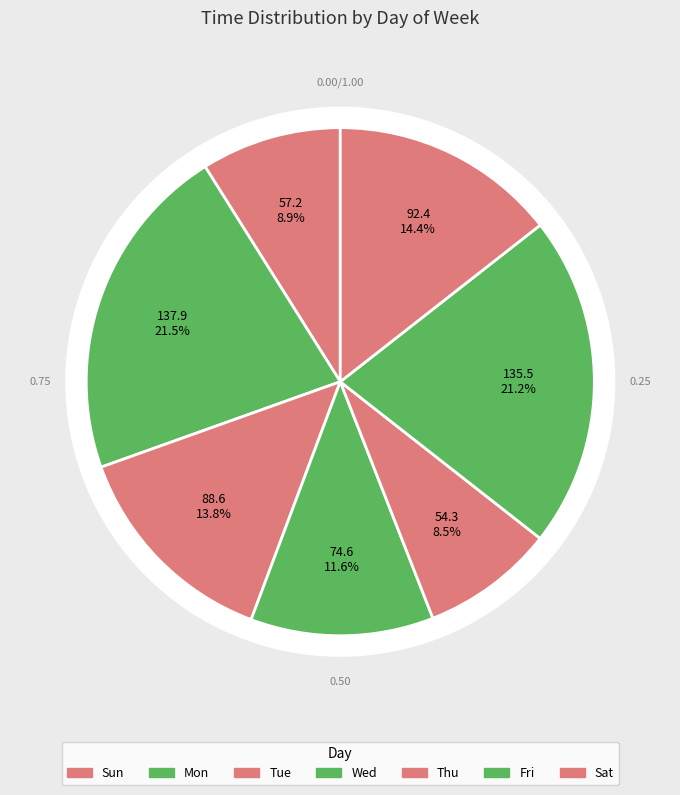

To the nearest percent, what is the average slice percentage?

14%